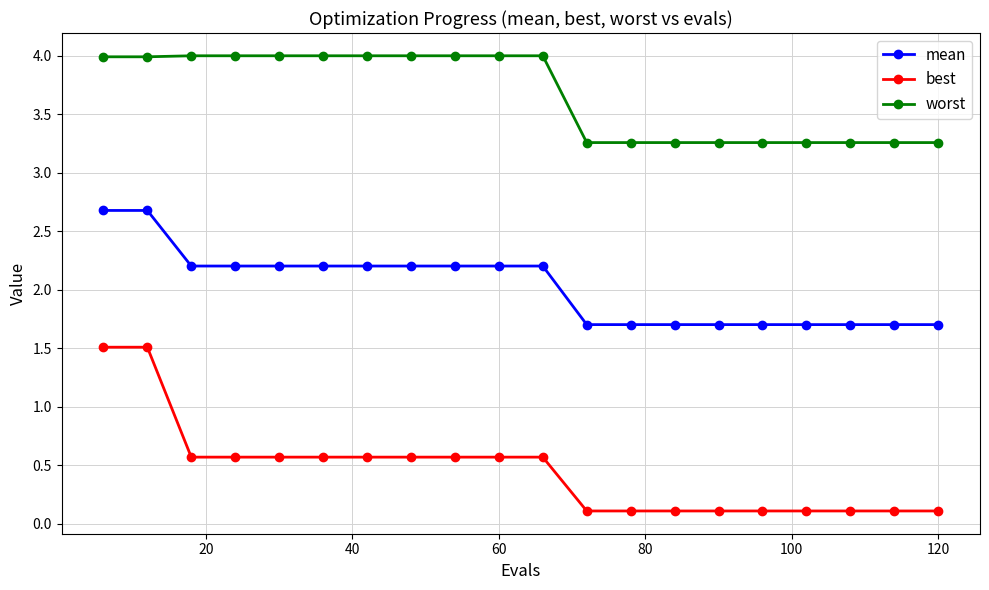

True or false: worst and best cross at least once.

False